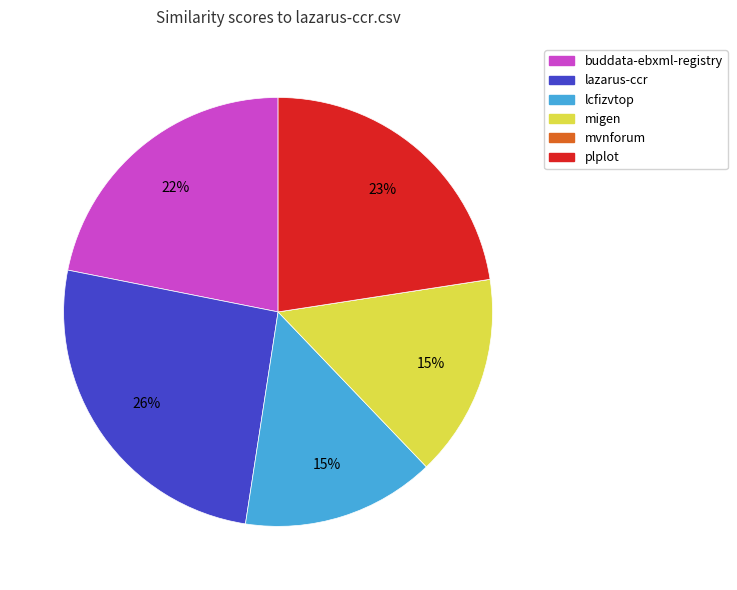

Is there any slice that represents more than half of the pie?

No